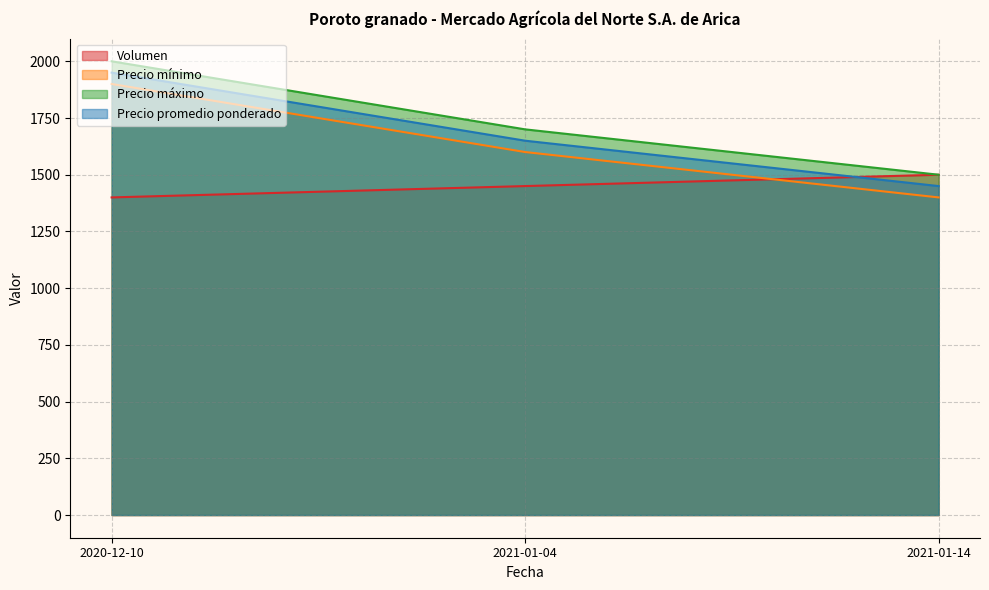

What is the value of the Precio promedio ponderado point at the 1st from the left?

1950